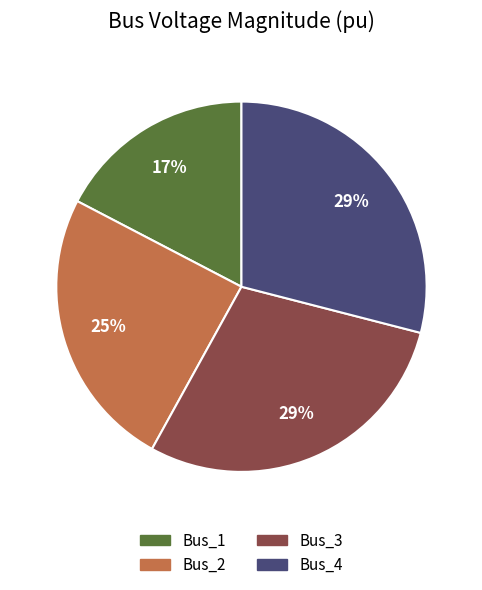

How many segments does this pie chart have?

4